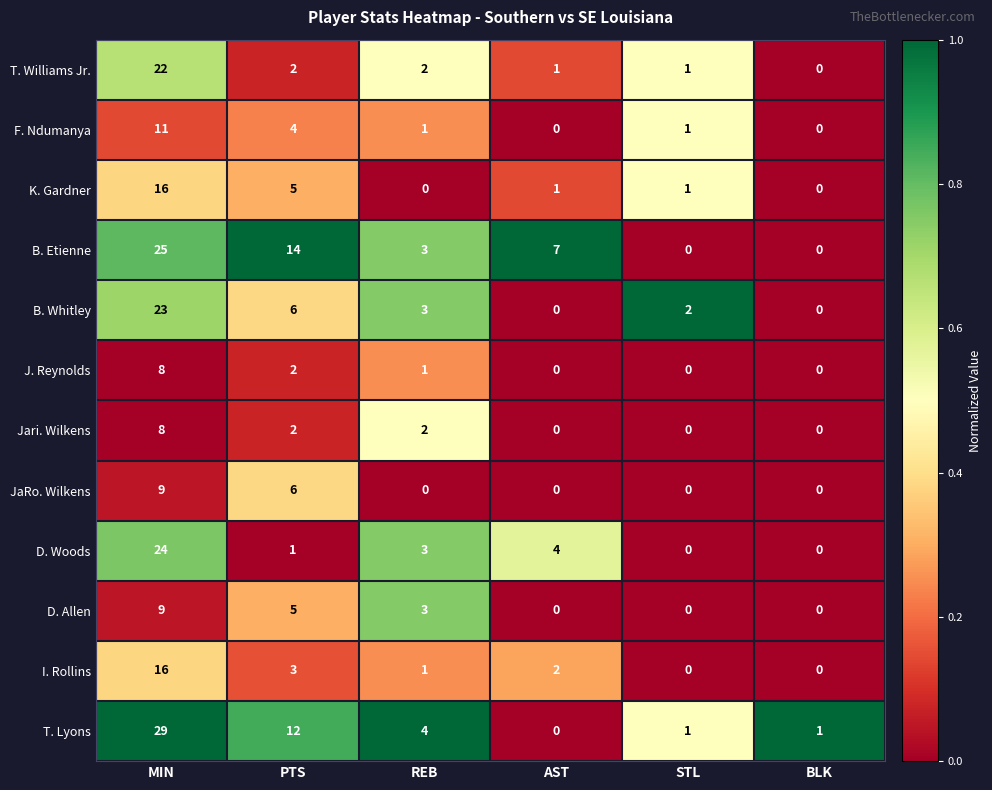

Which series has the largest total across all categories?

B. Etienne